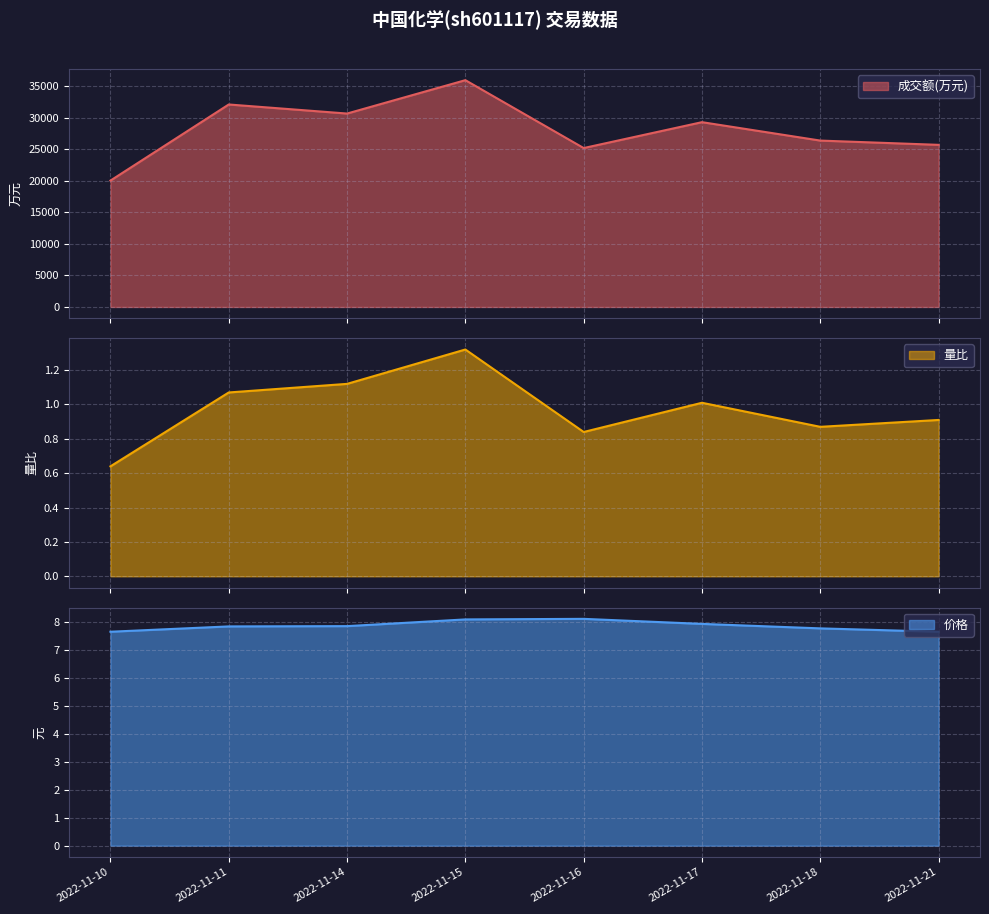

True or false: 量比 and 价格 cross at least once.

False